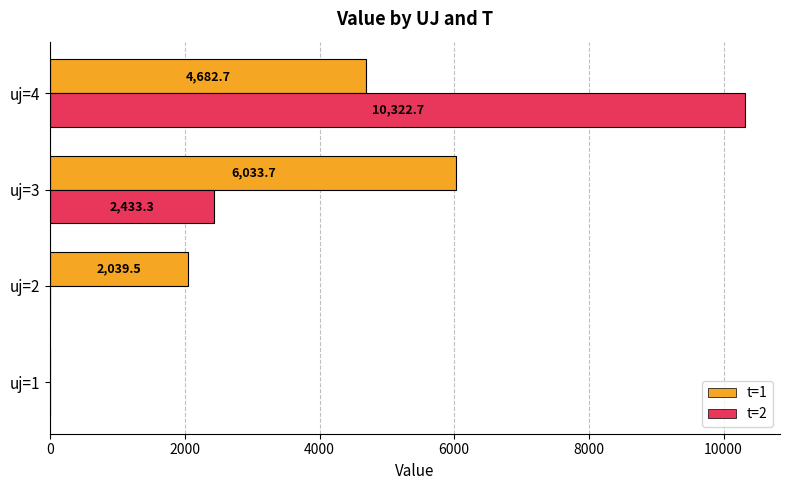

The t=2 series shows 0.0 at uj=1. True or false?

True